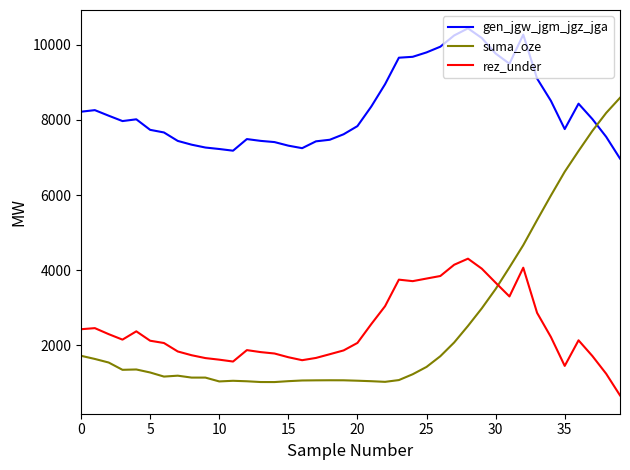

How many intersections are there between suma_oze and rez_under?

1